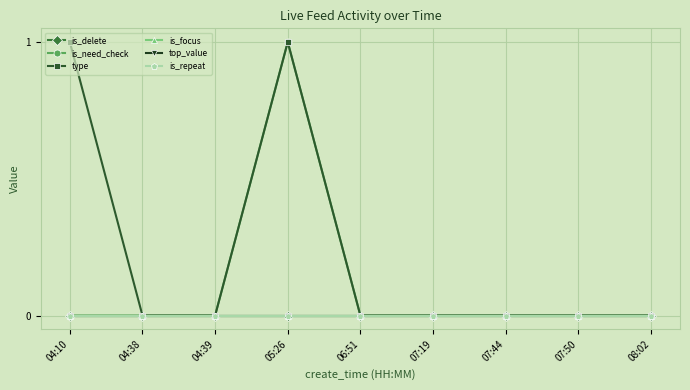

Does the chart have visible grid lines?

Yes